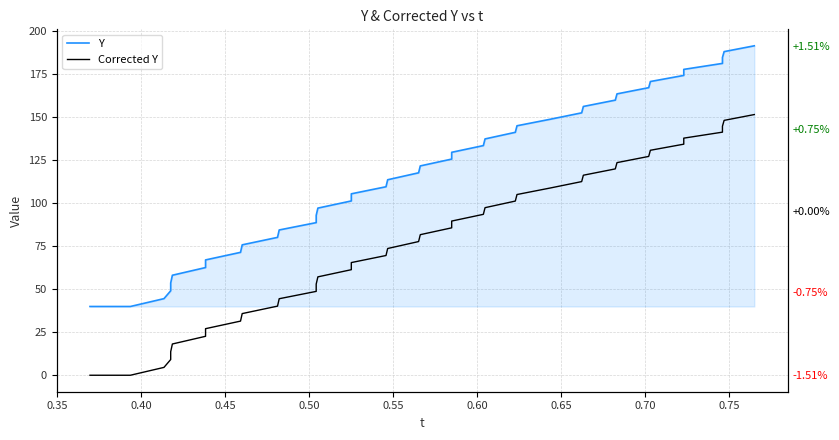

How many lines are shown in the chart?

2